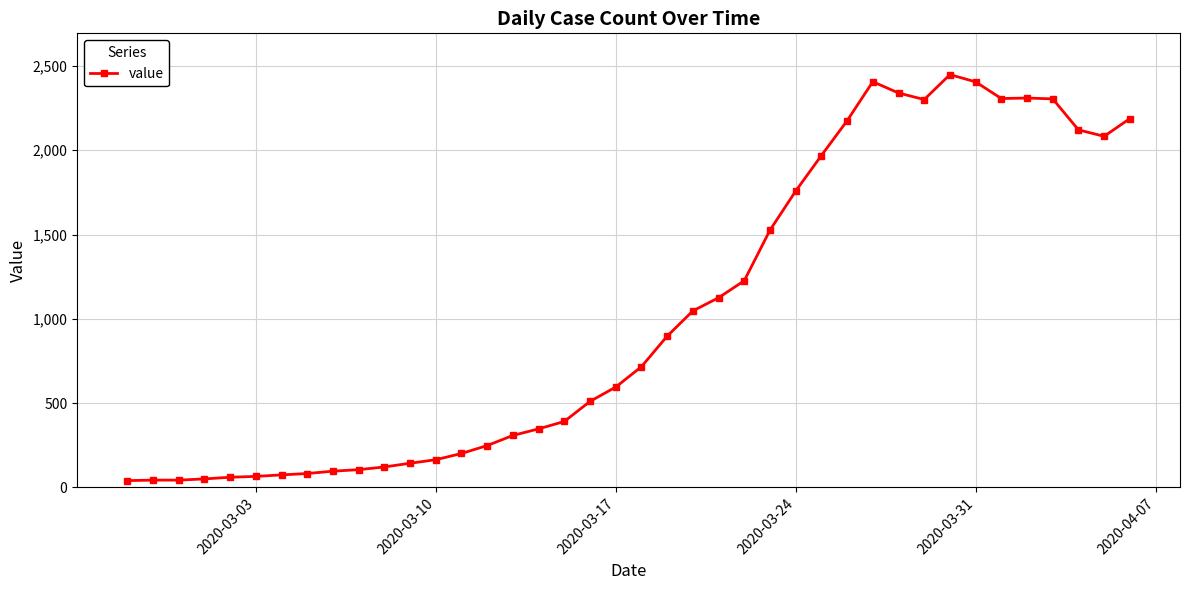

What is the average value?

1034